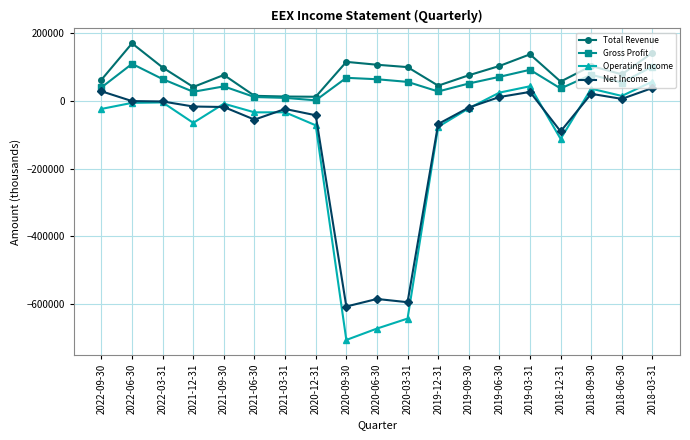

How many values in Operating Income are above zero?

5